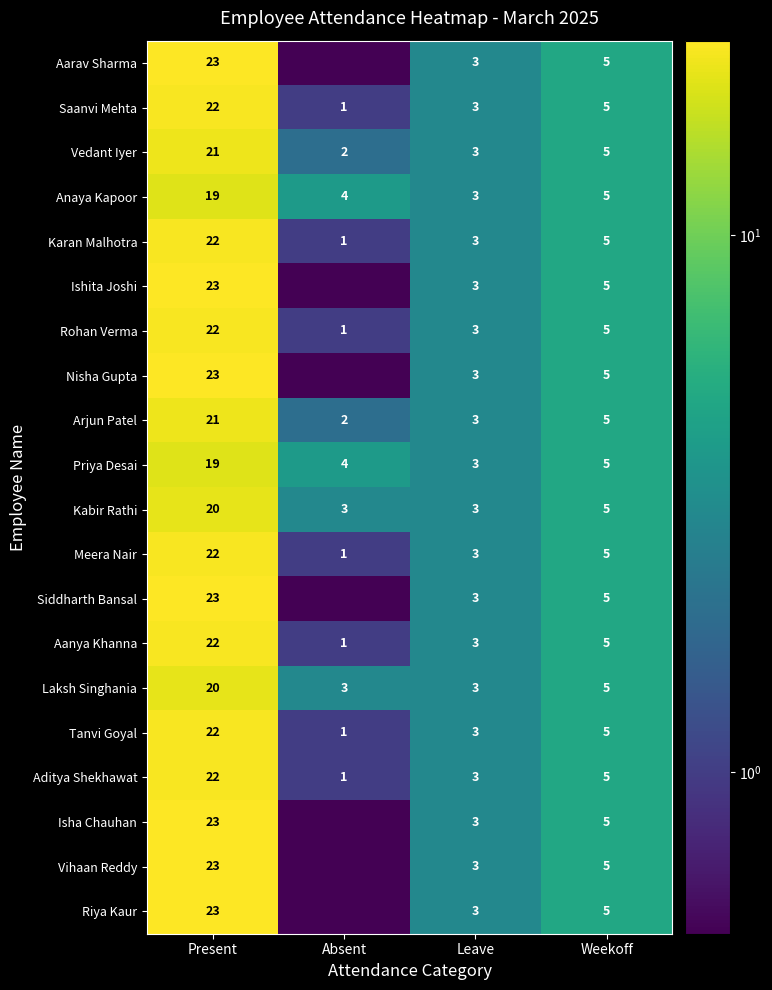

What is the average value of the Karan Malhotra series?

7.8